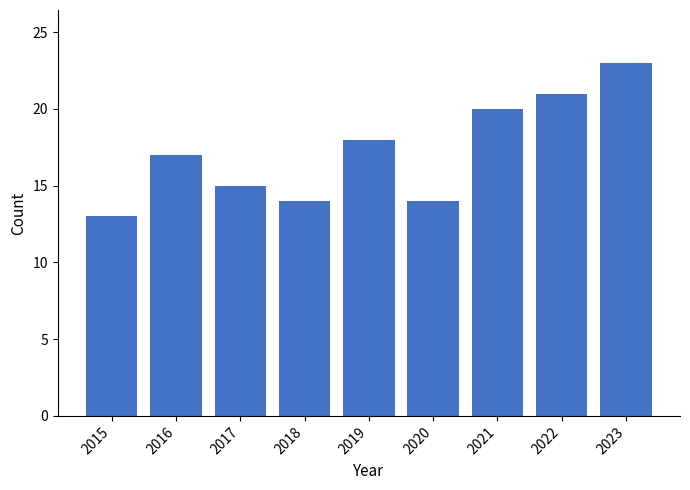

Reading left to right, what are all the values shown in this chart?

13	17	15	14	18	14	20	21	23